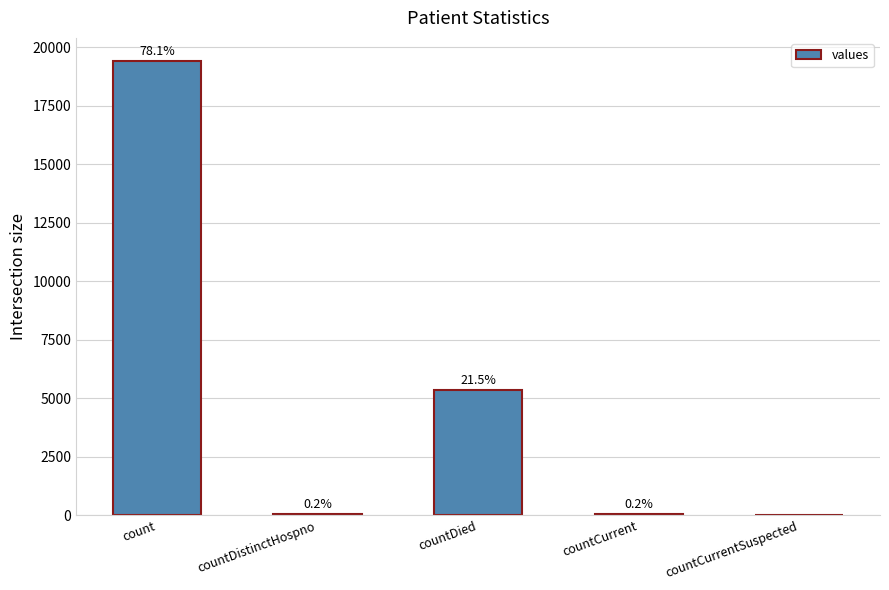

What is the label of the 1st bar from the right?

countCurrentSuspected